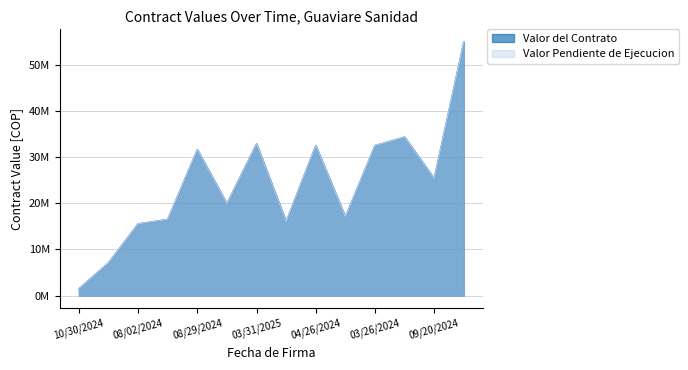

Between 12/07/2024 and 08/16/2024, which series saw the biggest shift?

Valor del Contrato